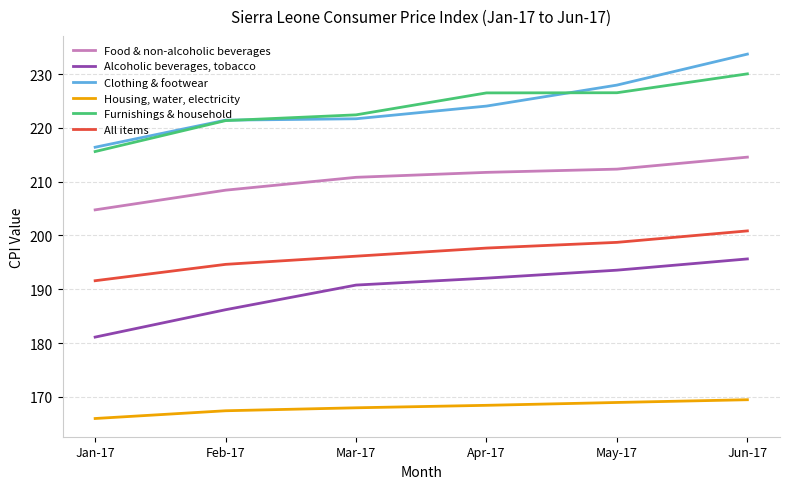

How many lines are shown in the chart?

6